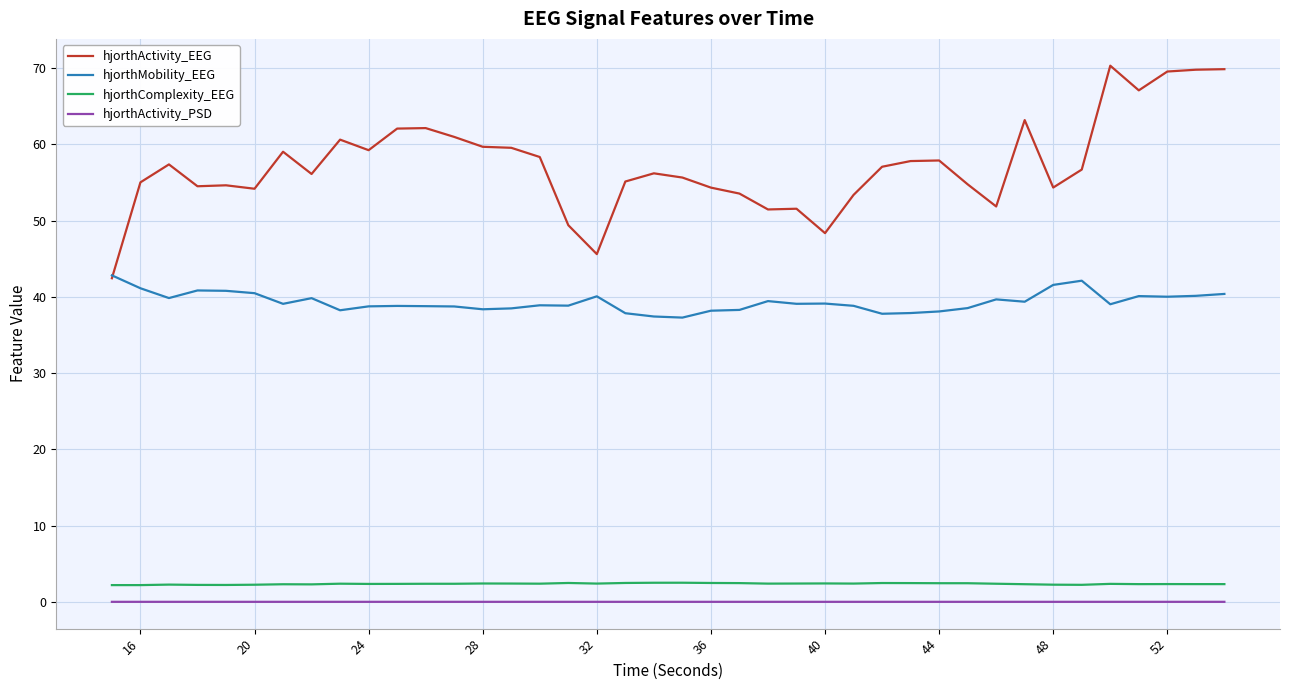

Which series has the widest spread of values?

hjorthActivity_EEG